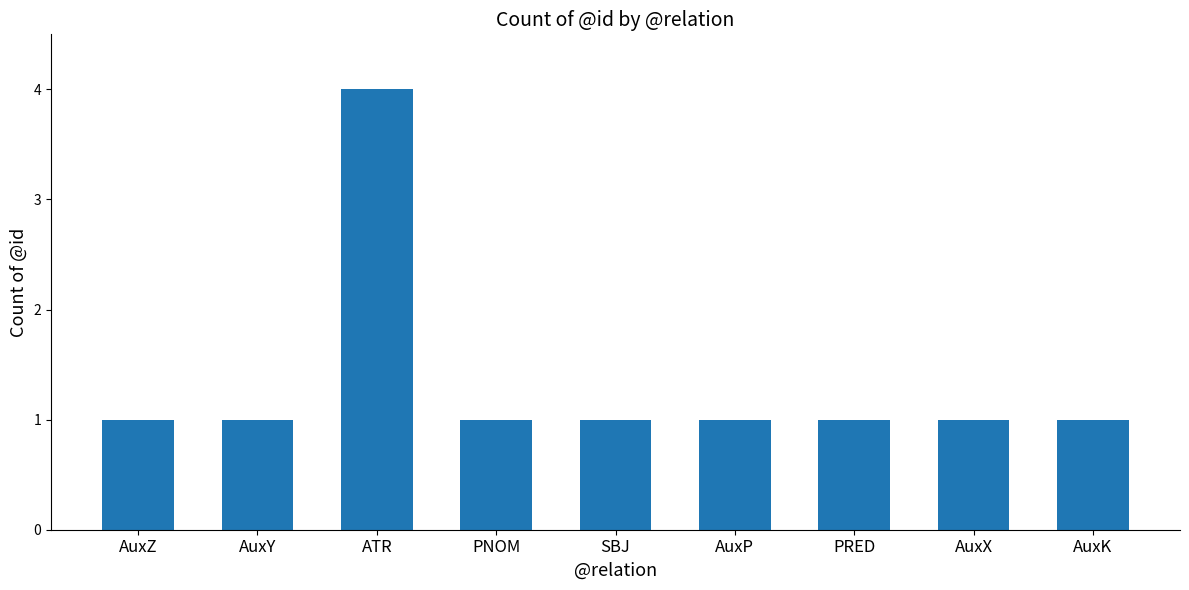

Reading left to right, extract all data points from this chart.

AuxZ=1	AuxY=1	ATR=4	PNOM=1	SBJ=1	AuxP=1	PRED=1	AuxX=1	AuxK=1